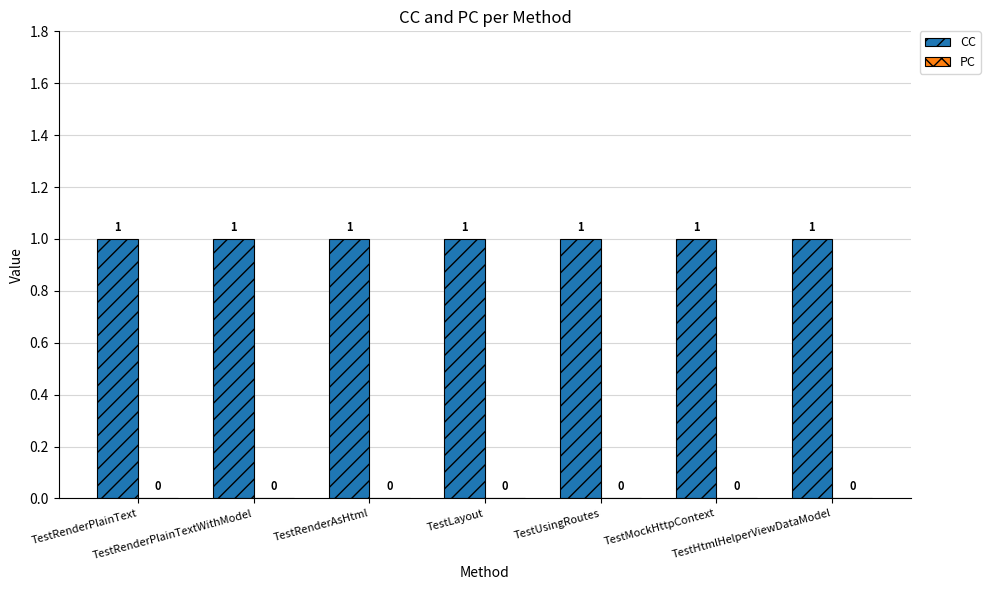

Between TestRenderPlainText and TestUsingRoutes, which series saw the biggest shift?

CC